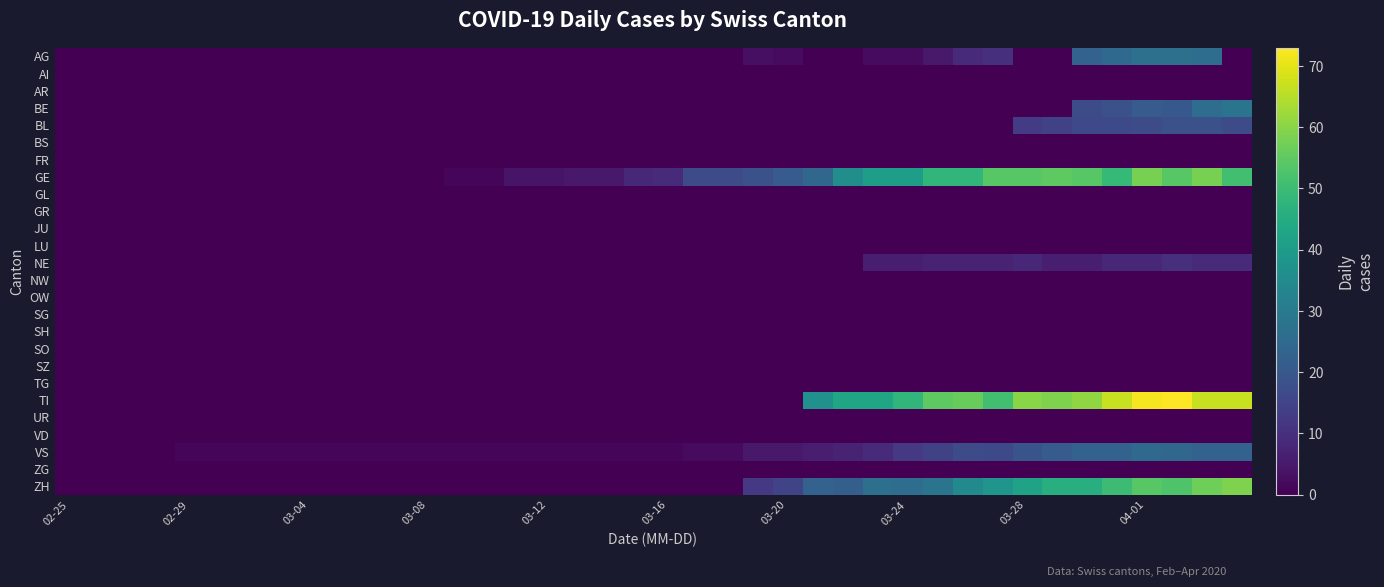

Count the number of data series in this chart.

26